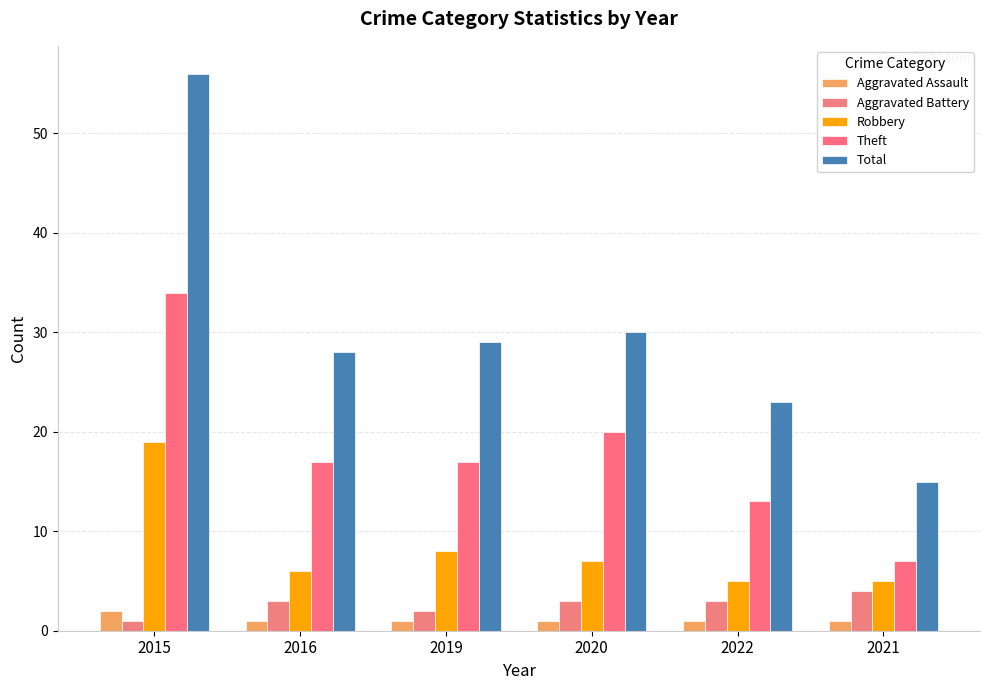

Are the bars horizontal?

No